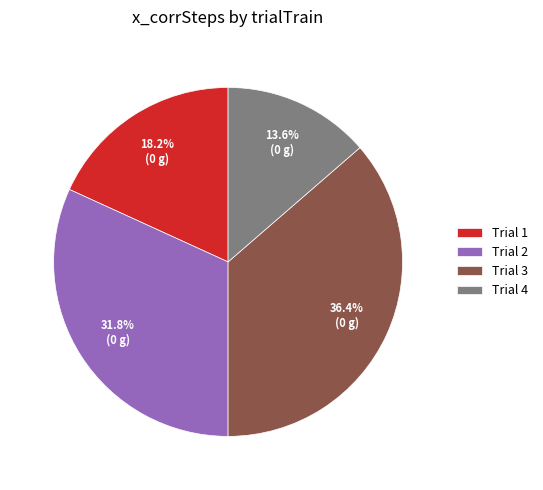

What is the largest slice in the pie chart?

Trial 3